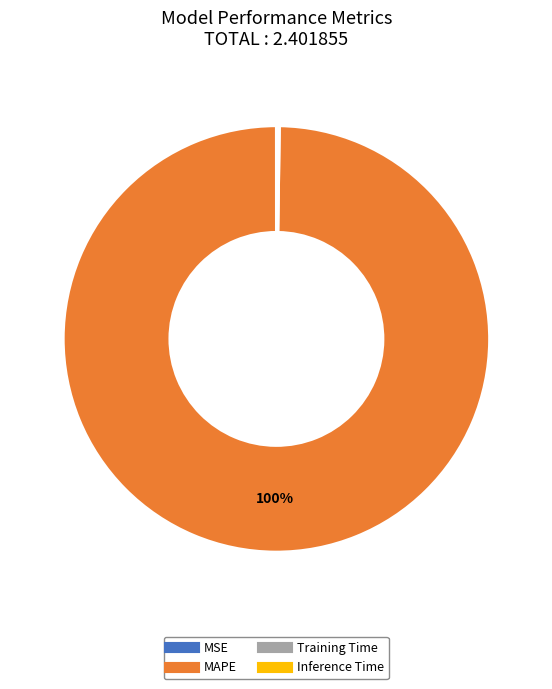

Does MAPE account for over 50% of the chart?

Yes